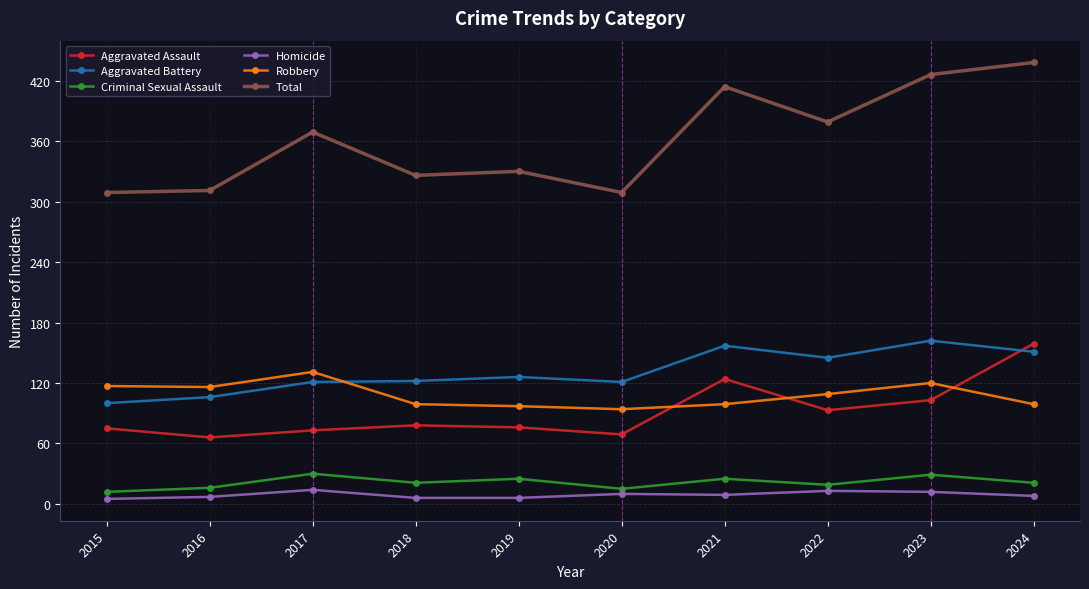

The value of Robbery at 2021 is 99. True or false?

True